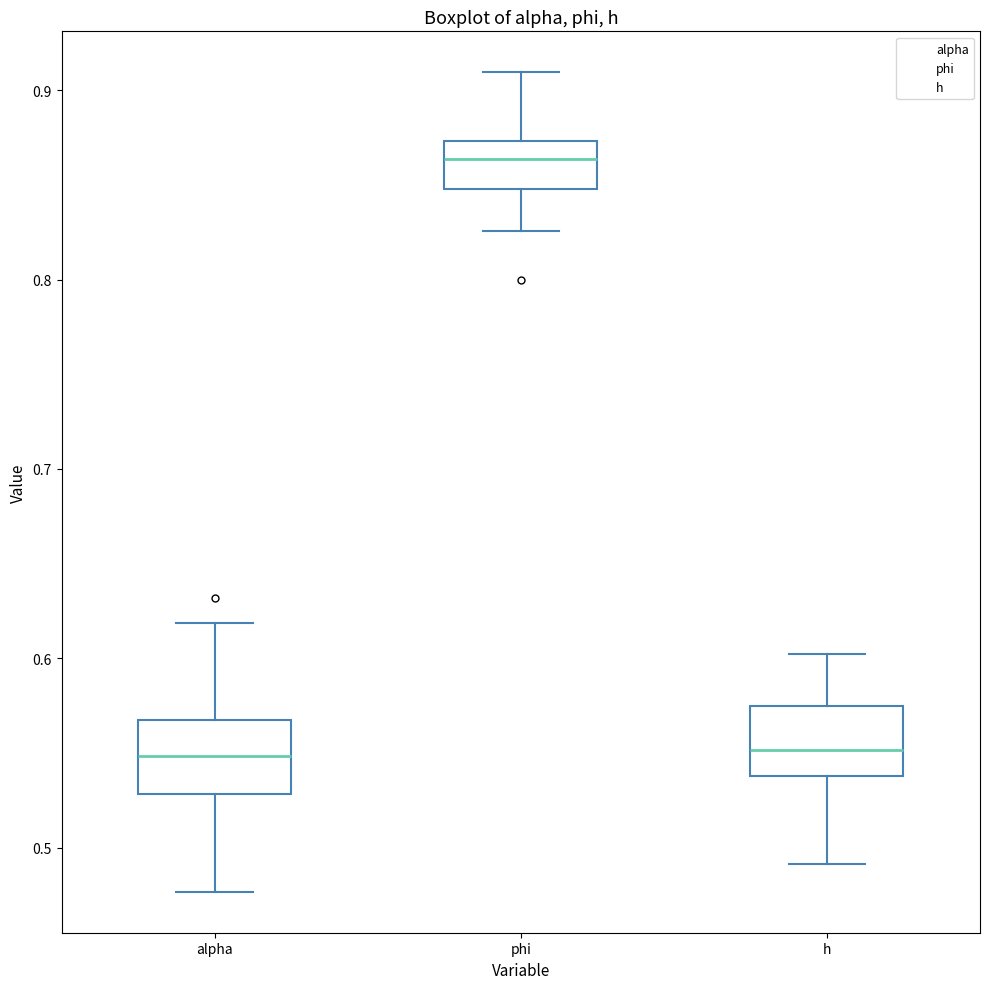

Which box has the highest median line?

phi